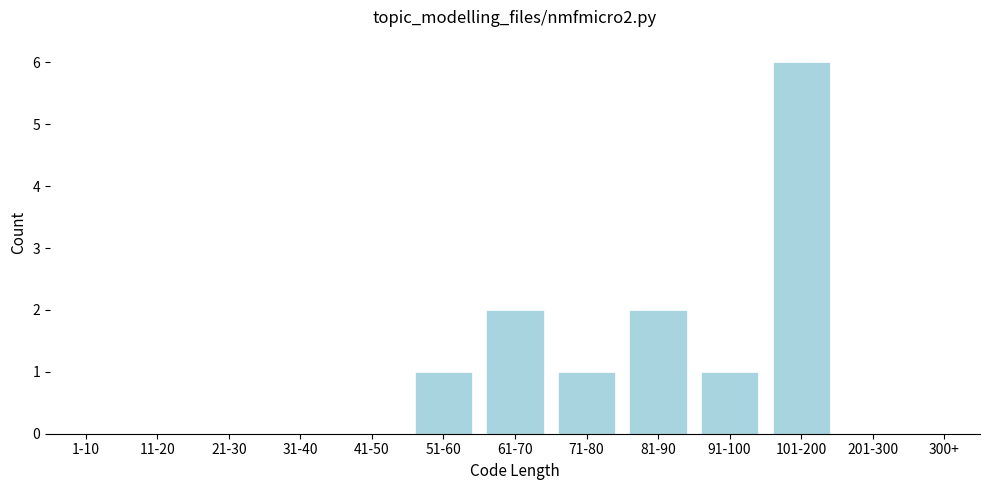

Which category has the highest value across all series?

101-200